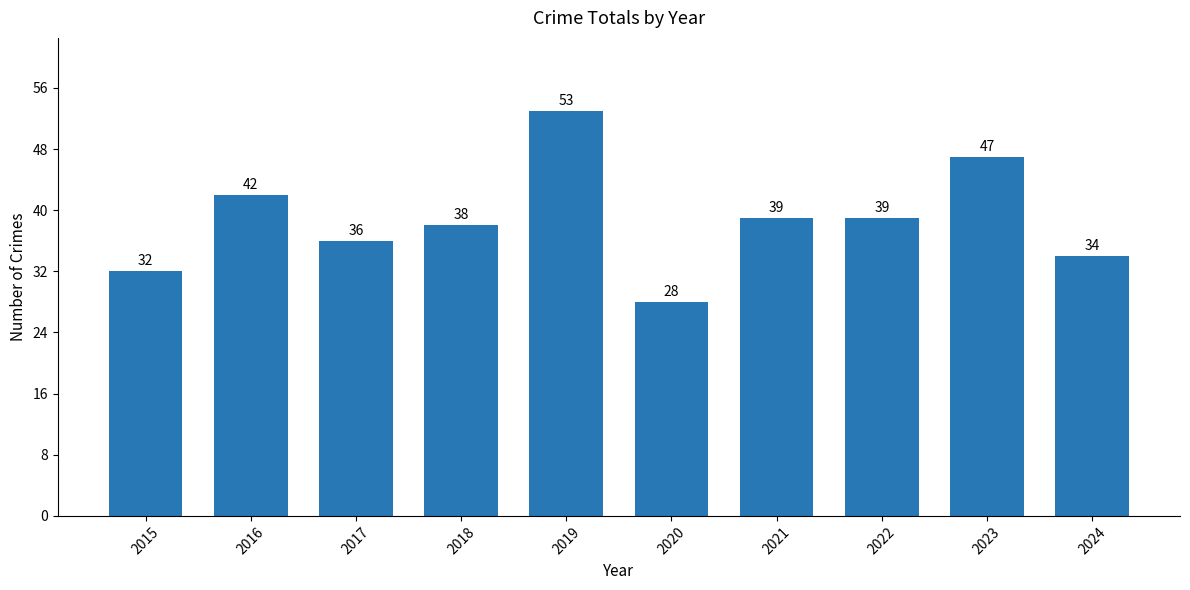

Reading right to left, transcribe all the data shown in this chart.

34	47	39	39	28	53	38	36	42	32